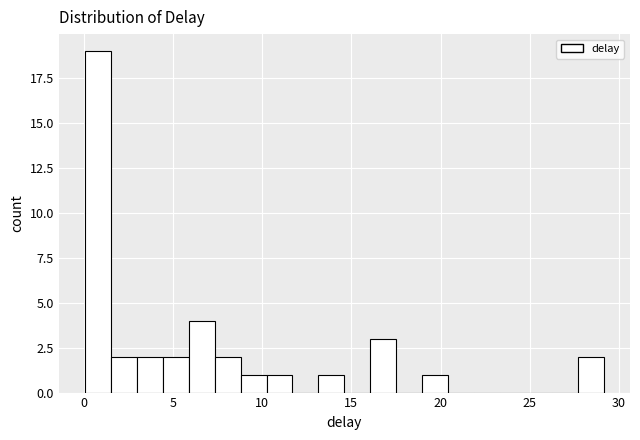

Read against the x-axis, roughly where is the centre of the tallest bar?

1.0